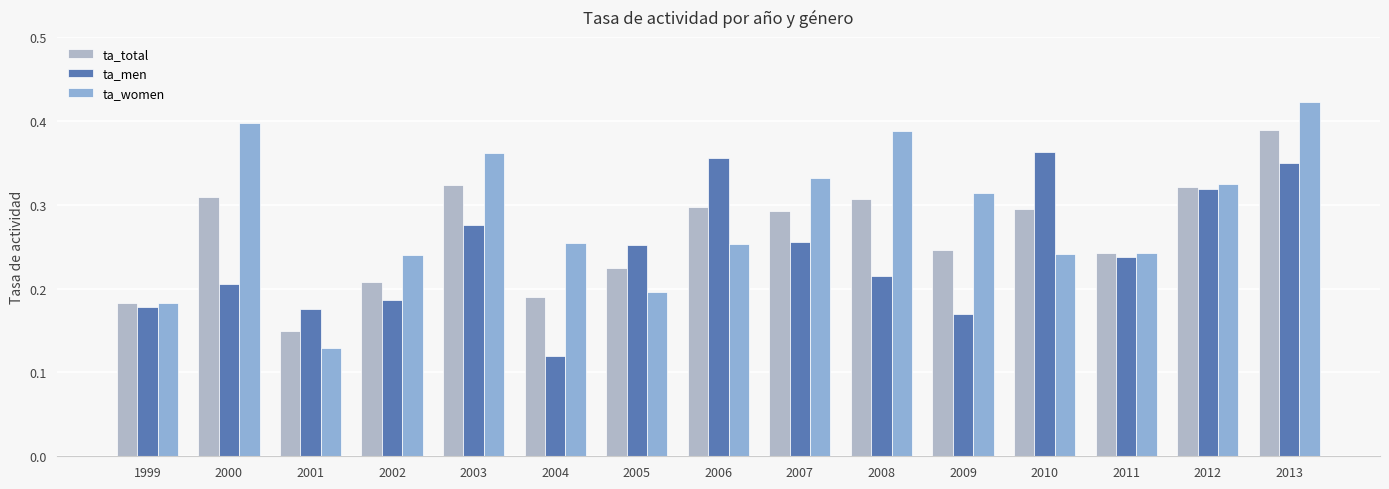

Which has a higher value, 2003 or 2004?

2003